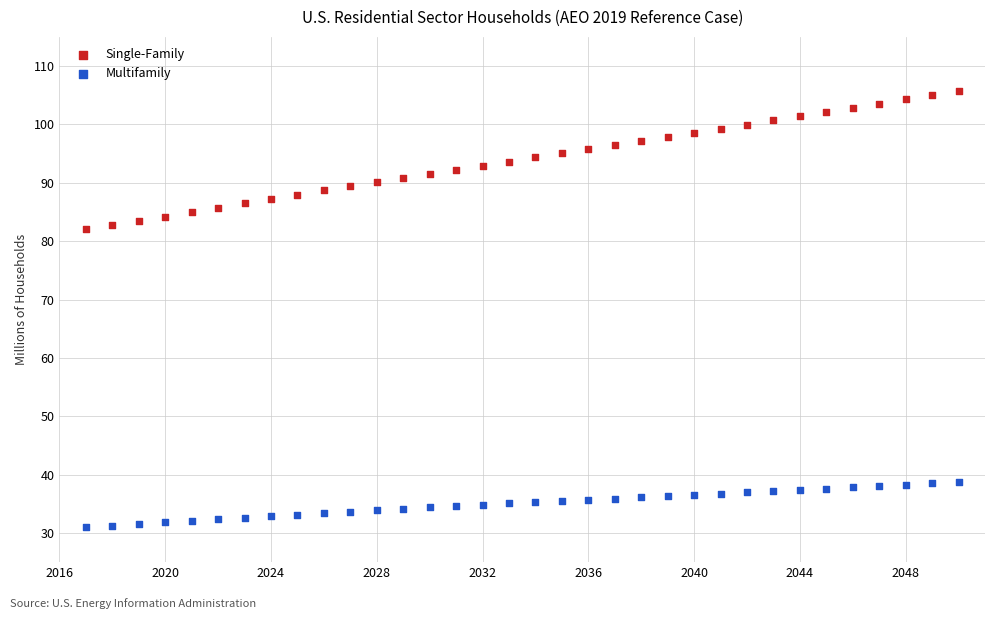

What are all the series names shown in the legend?

Single-Family, Multifamily